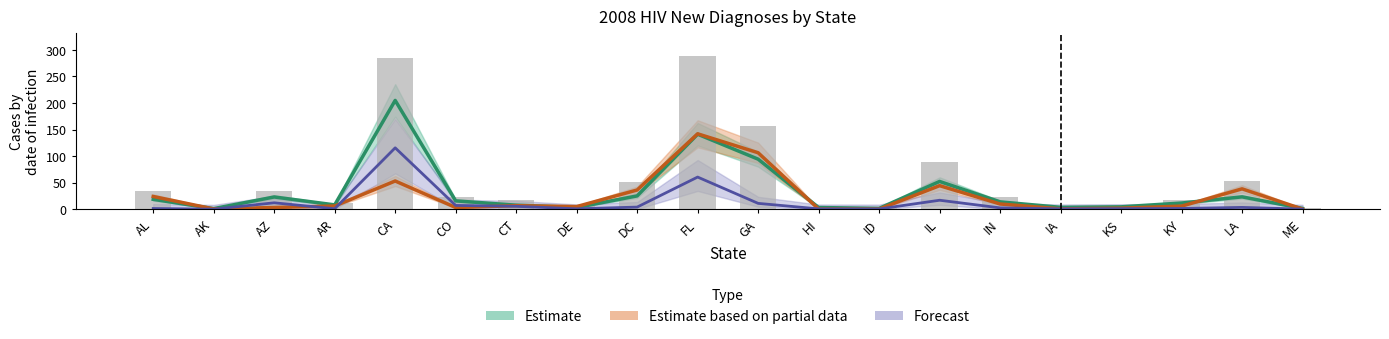

Count the number of categories in the chart.

20